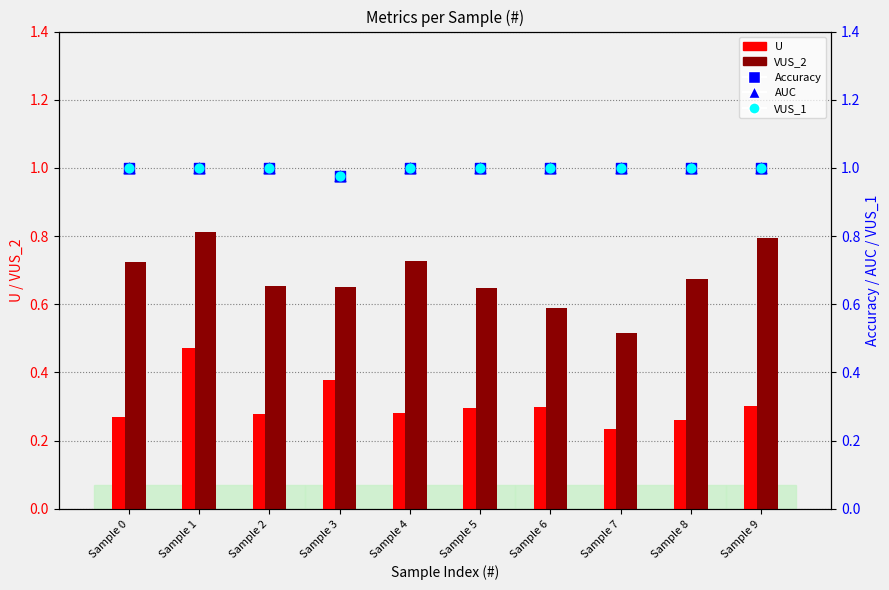

At which category is the sum across all series the highest?

Sample 1